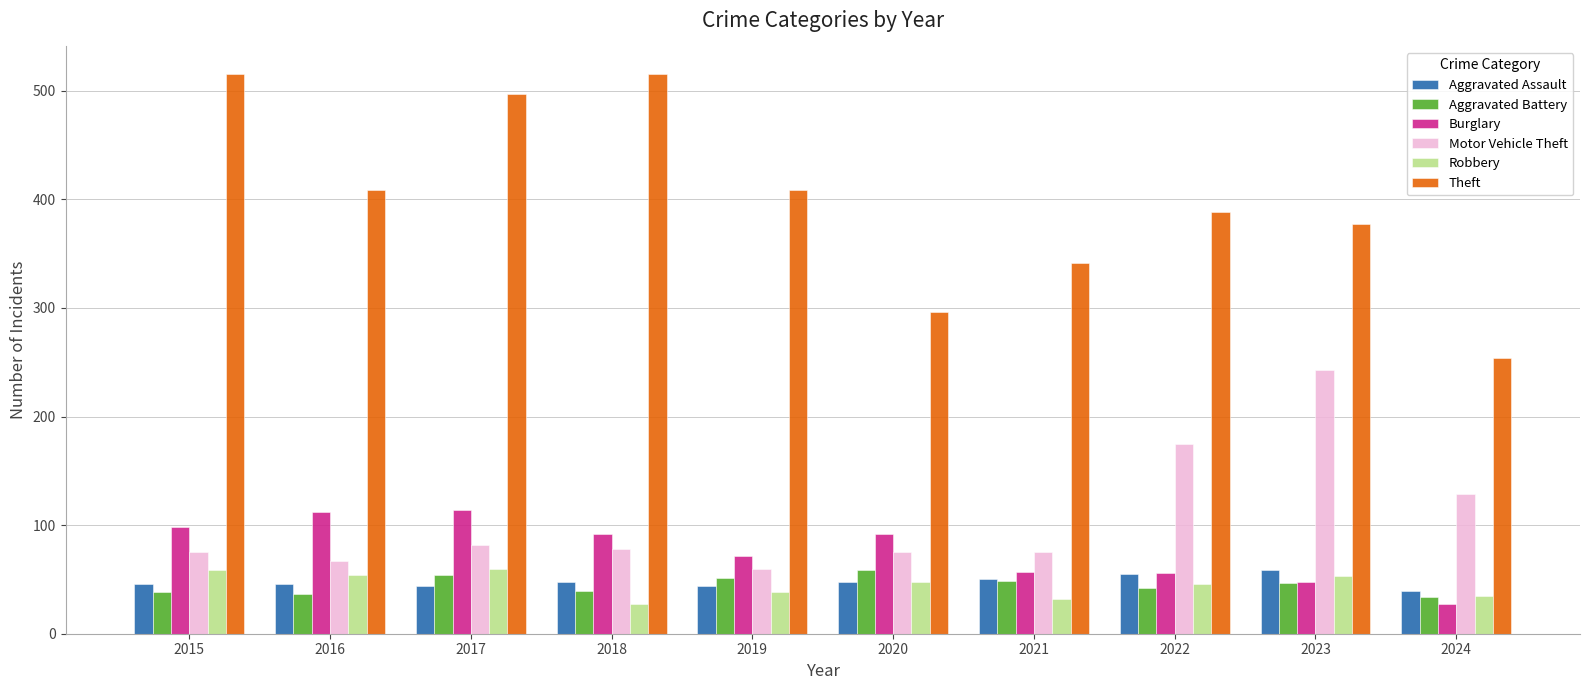

Where is Motor Vehicle Theft nearest to the value 151?

2024